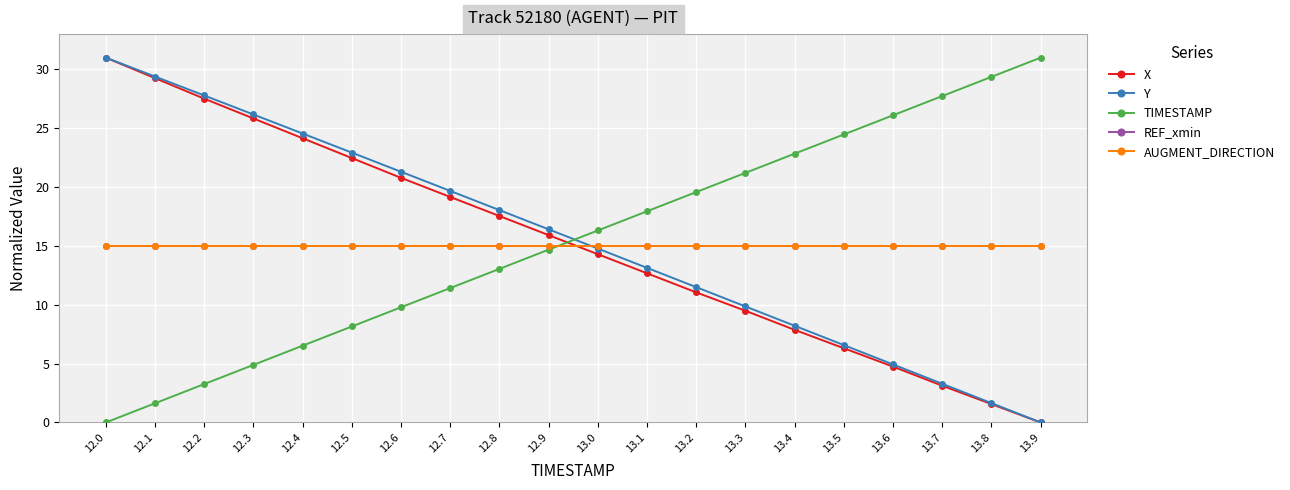

Does the chart have visible grid lines?

Yes